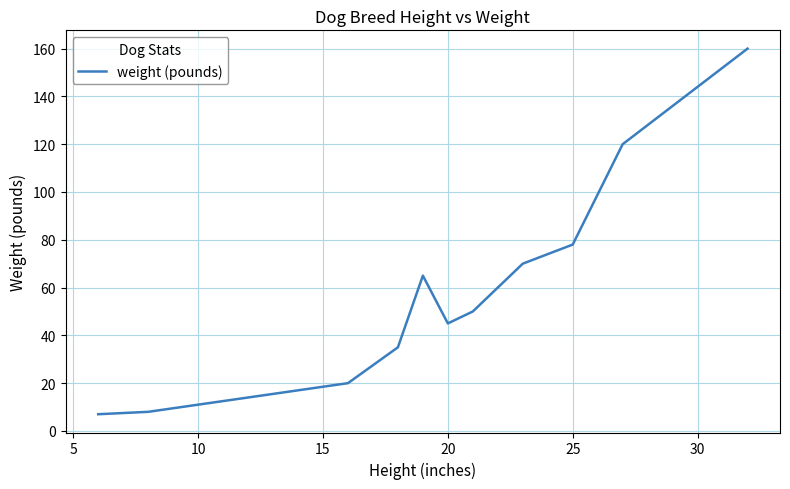

Does the chart display data point markers on the line(s)?

No